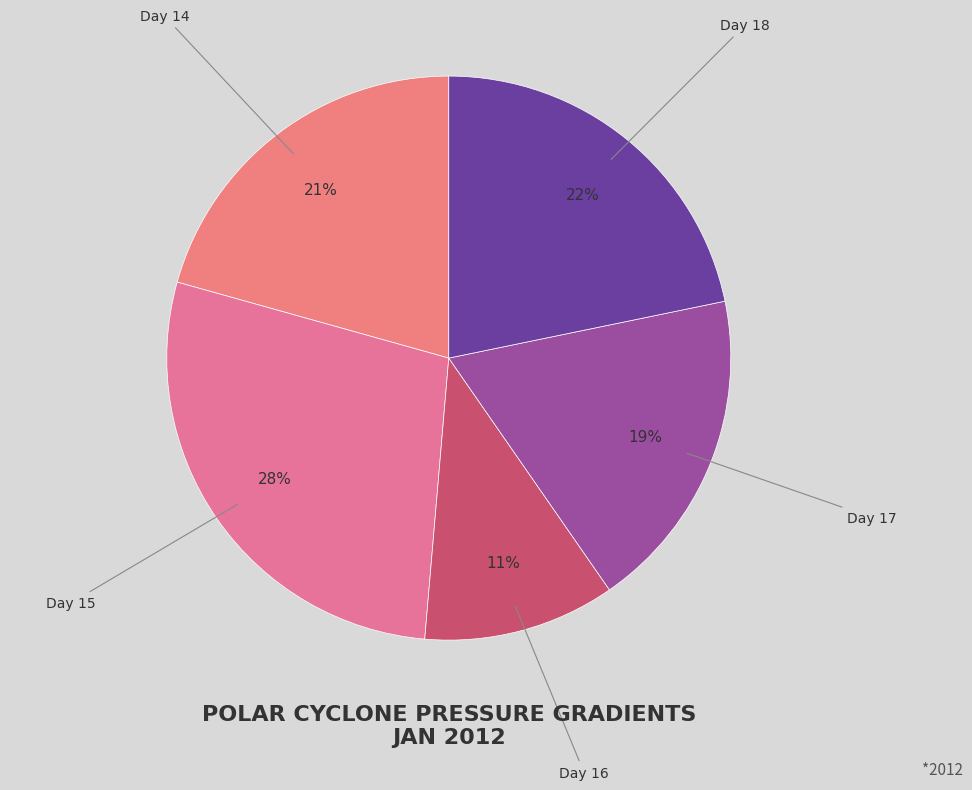

How many segments does this pie chart have?

5